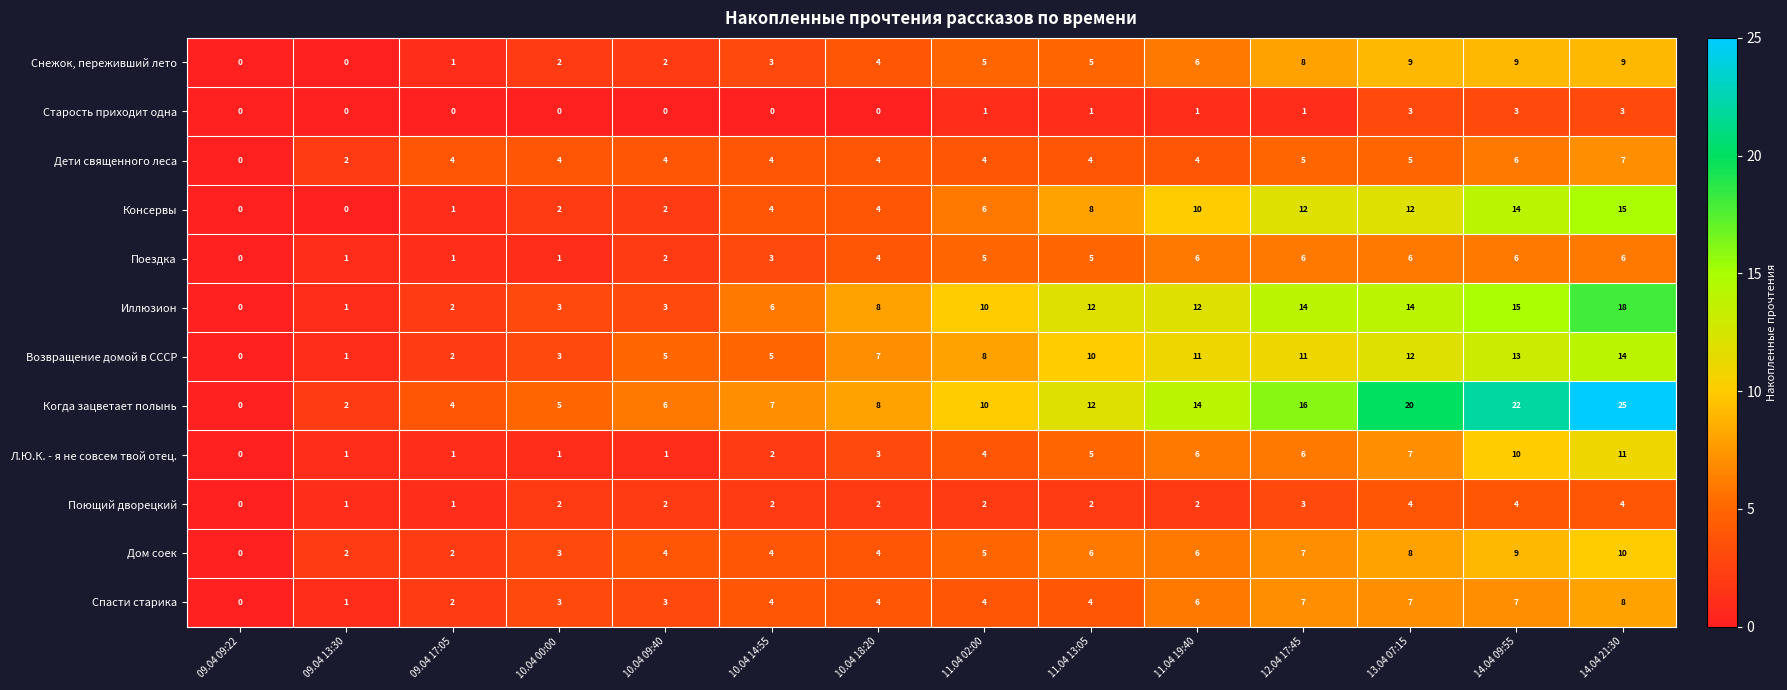

What is the greatest value displayed?

25